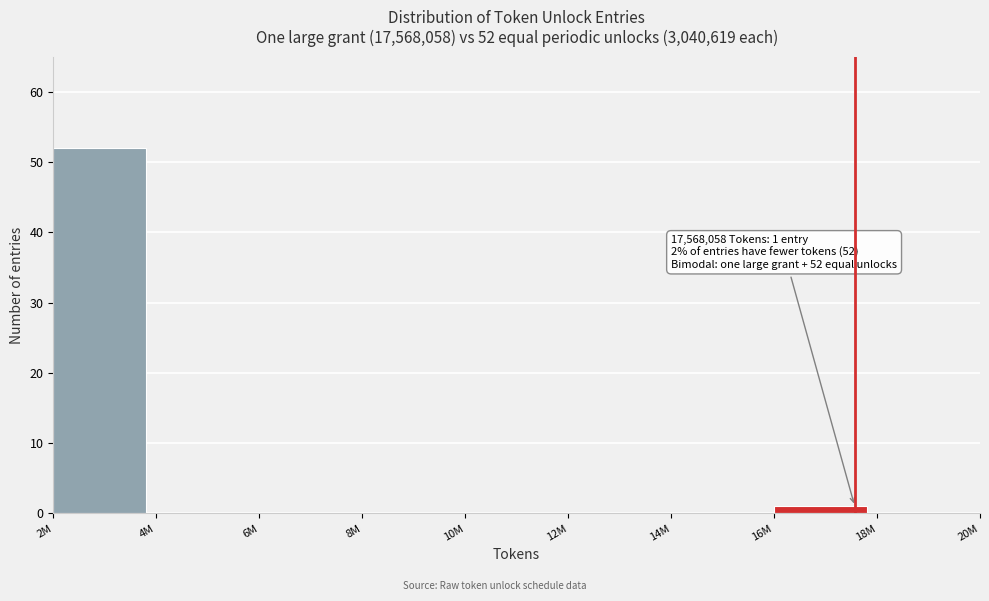

Reading left to right, list all the values displayed in this chart.

2M=52	4M=0	6M=0	8M=0	10M=0	12M=0	14M=0	16M=1	18M=0